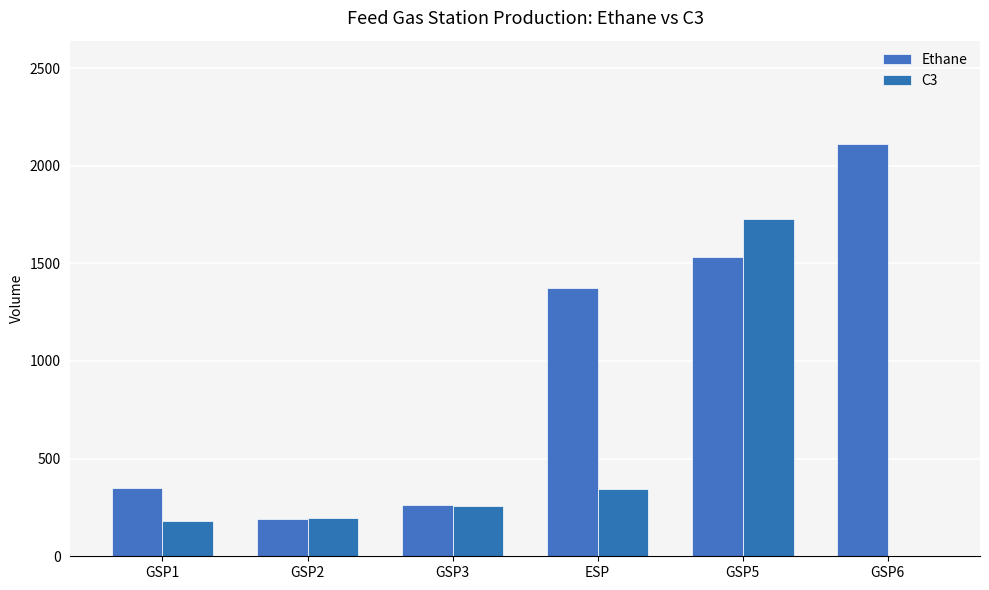

Which label corresponds to the largest value in the chart?

GSP6